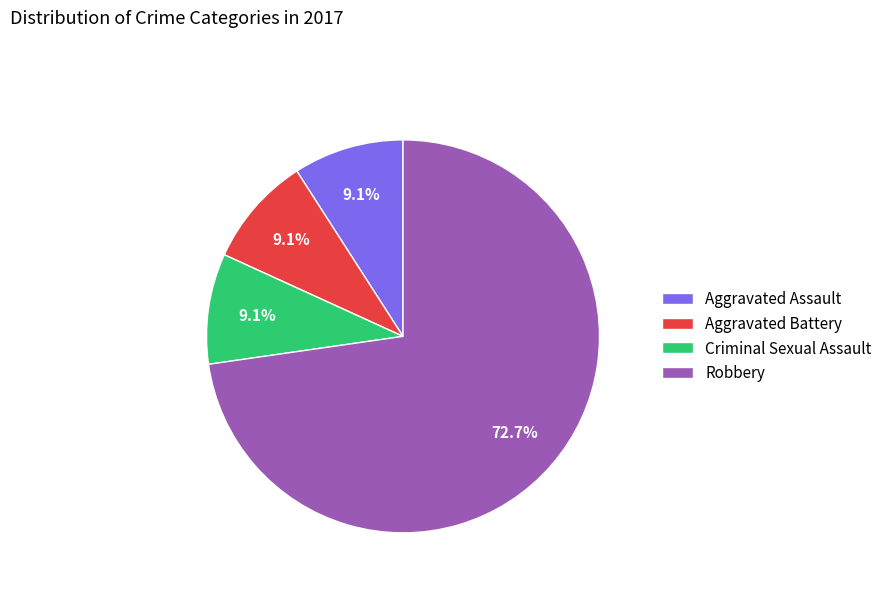

Approximately how many times larger is the value at Criminal Sexual Assault compared to Robbery?

0.1